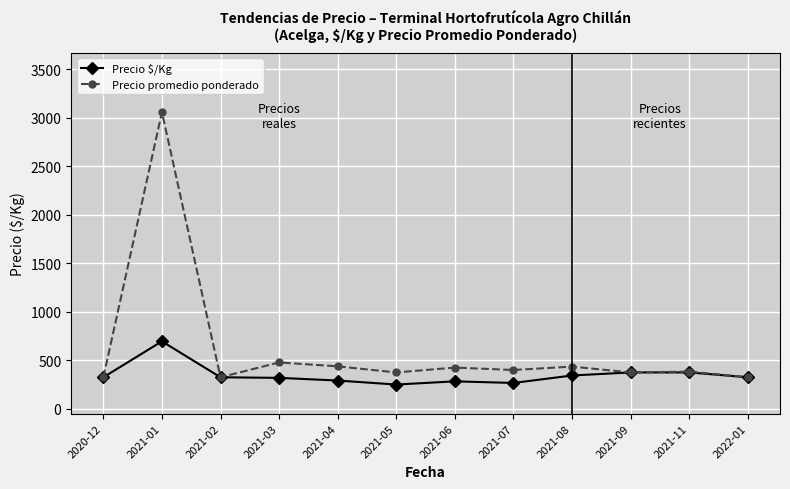

True or false: Precio promedio ponderado has more than 2 points higher than both neighbors.

True